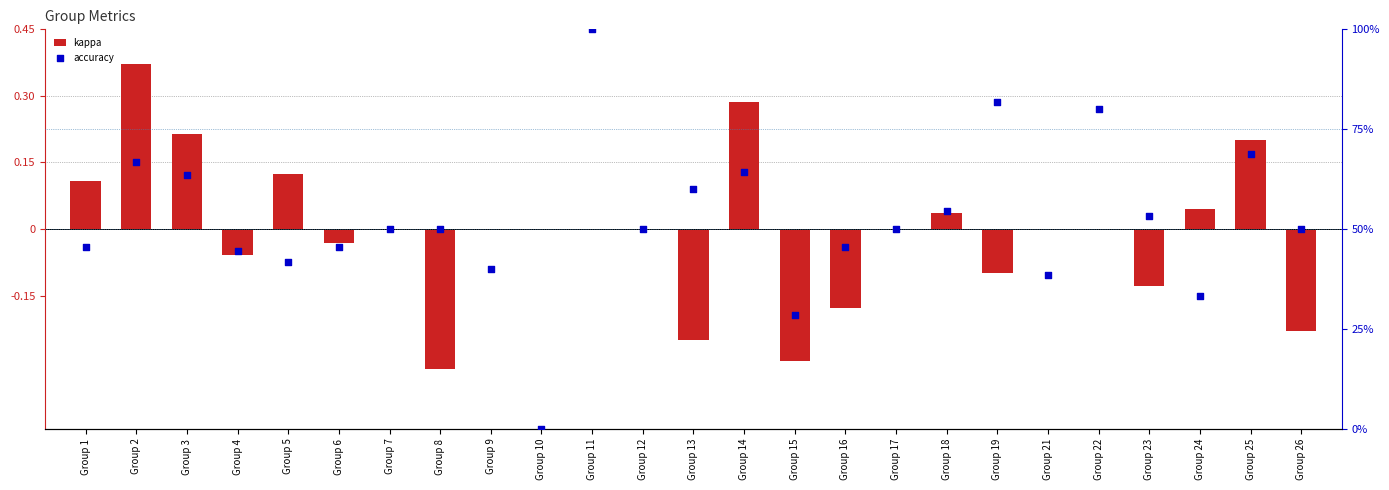

What is the total value across all series at Group 11?

100.0